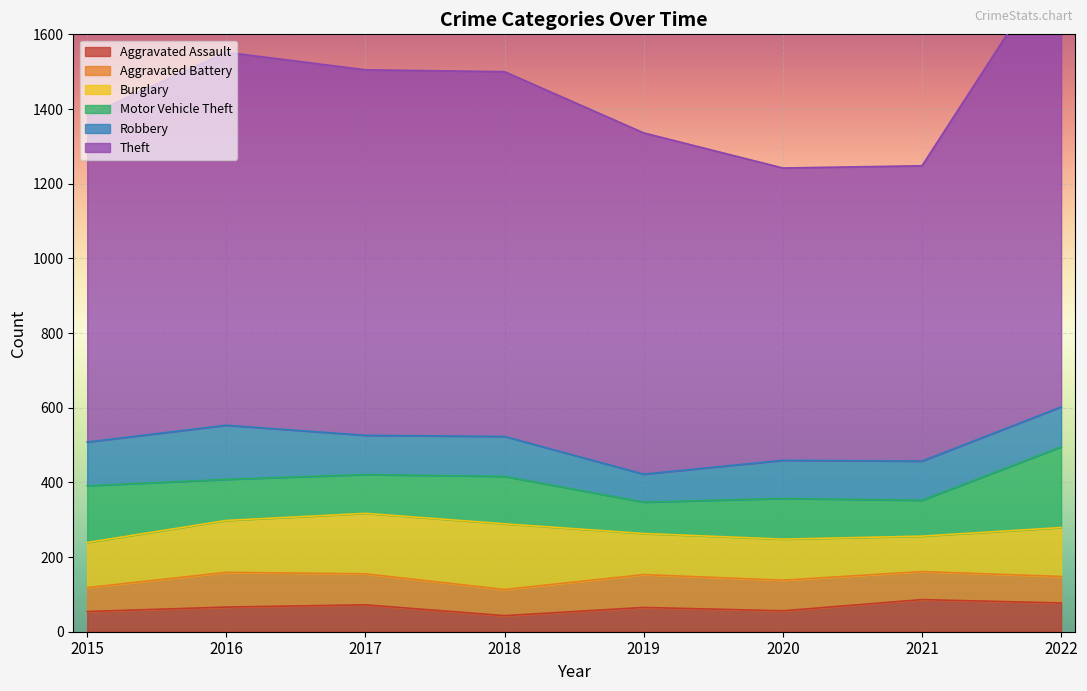

Where is the first local minimum for Theft?

2020